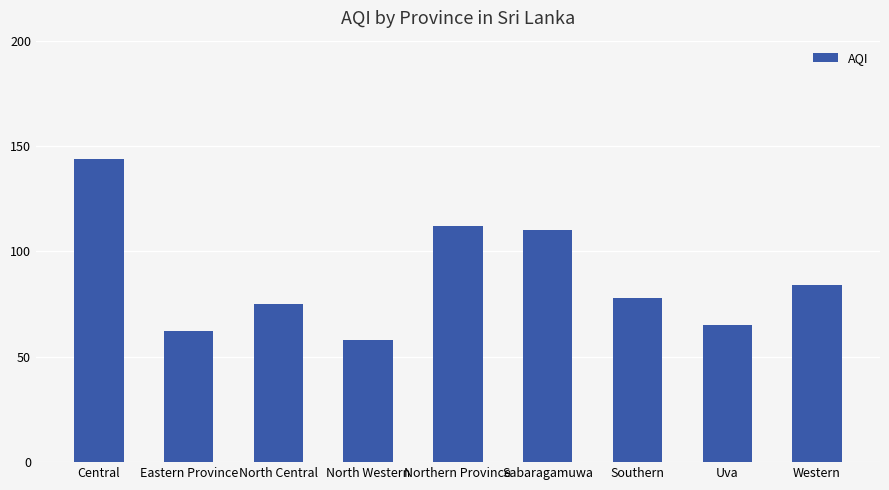

List the labels in order of value, smallest first.

North Western, Eastern Province, Uva, North Central, Southern, Western, Sabaragamuwa, Northern Province, Central